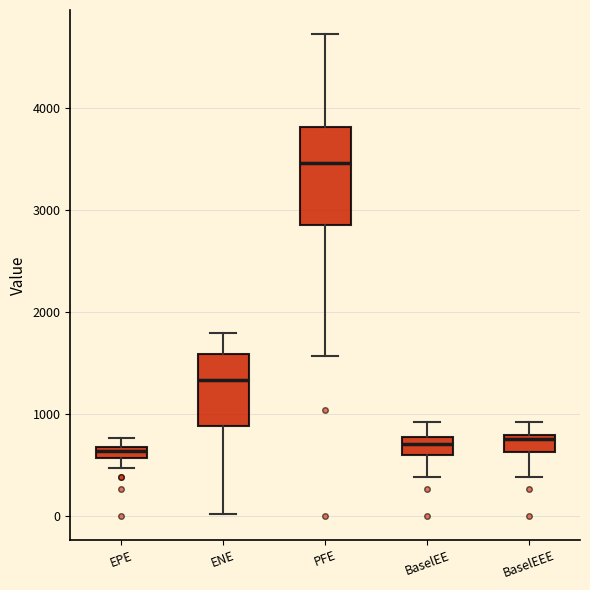

Comparing the boxes themselves (not the whiskers), which one is the tallest?

PFE